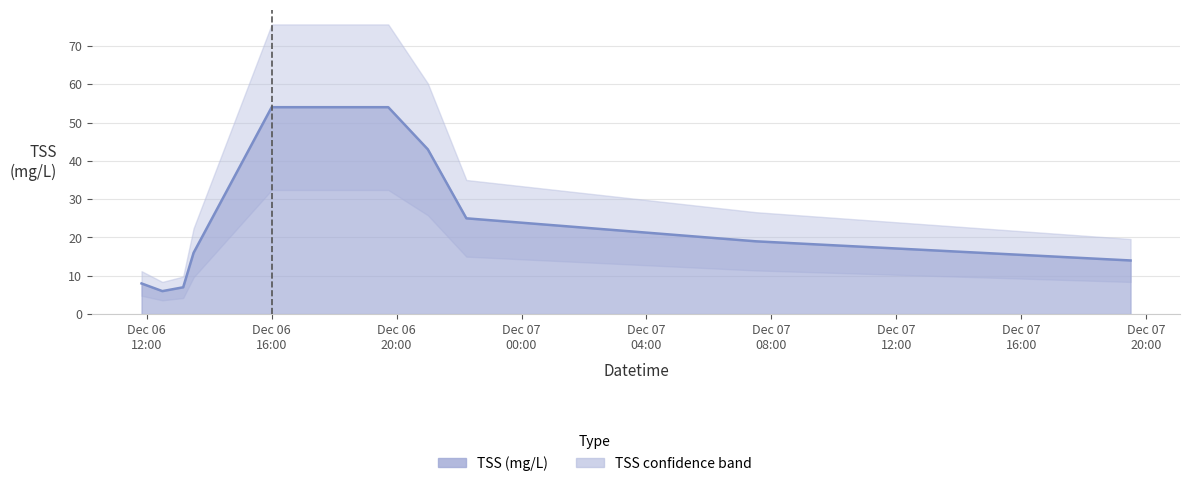

What is the difference between the maximum and minimum values?

48